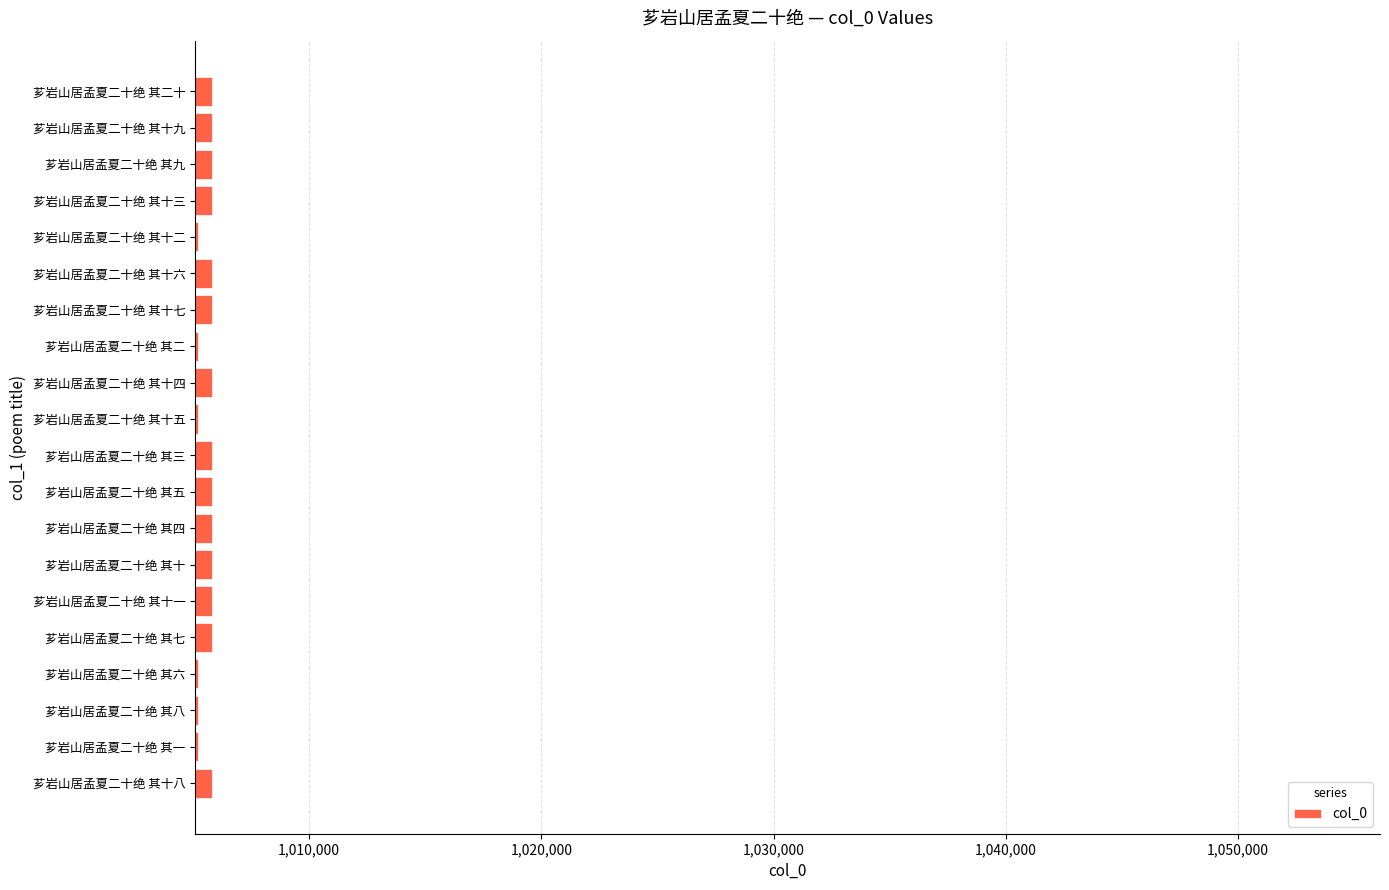

What is the sum of the values at 芗岩山居孟夏二十绝 其十一 and 芗岩山居孟夏二十绝 其六?

2011021